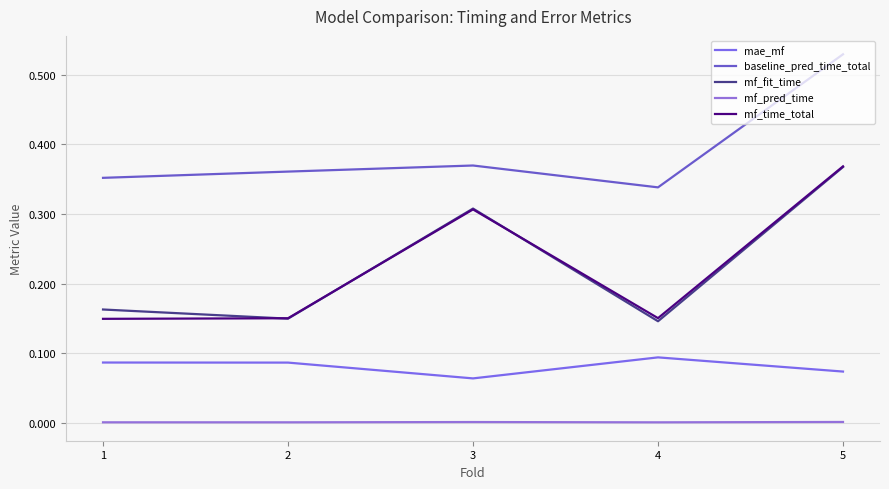

Rank the series by their maximum value, from highest to lowest.

baseline_pred_time_total, mf_time_total, mf_fit_time, mae_mf, mf_pred_time